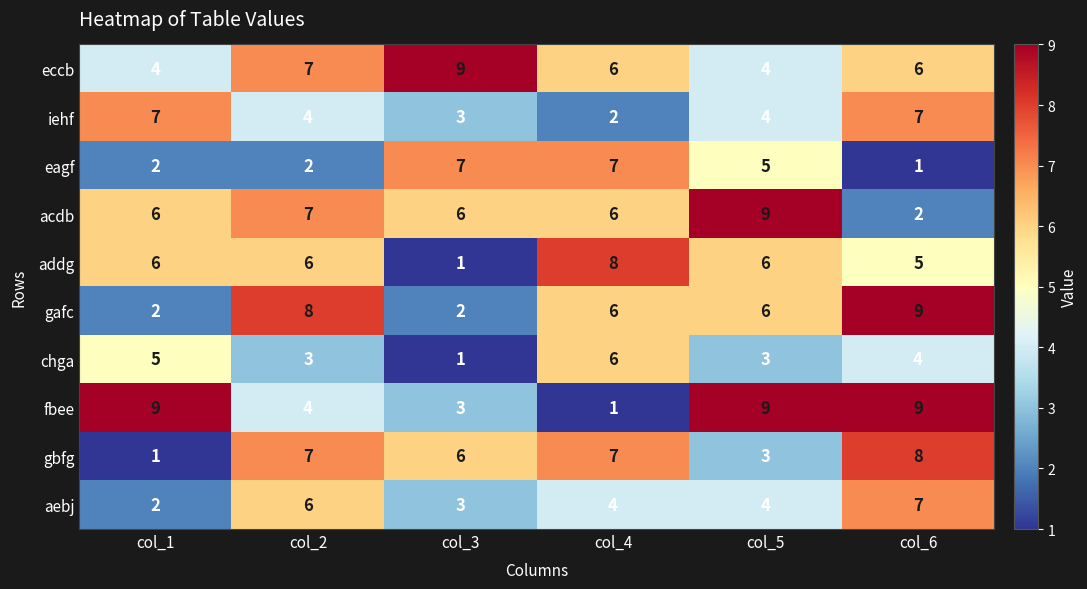

How many distinct data groups are displayed?

10